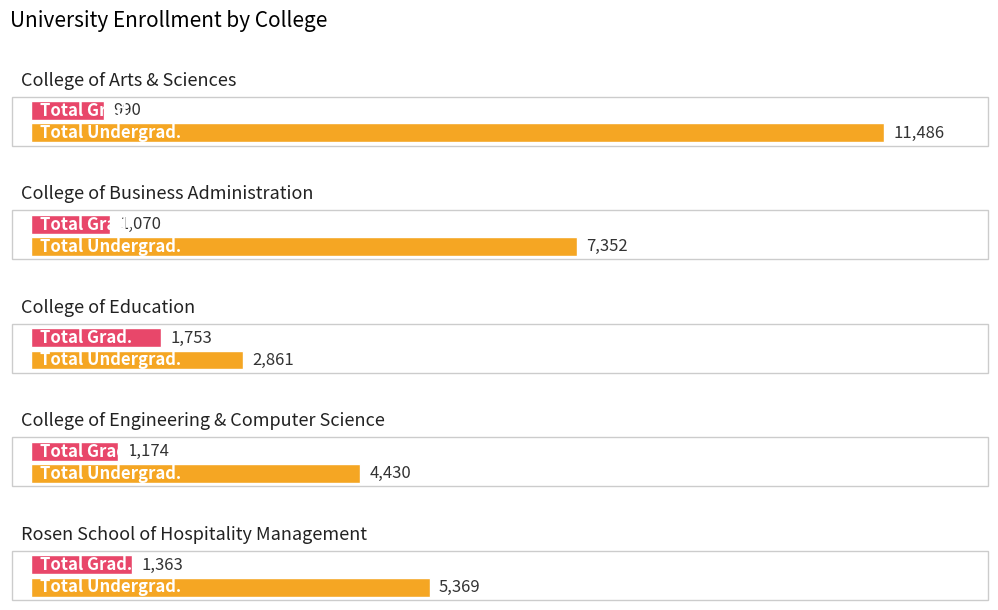

Which category has the lowest value across all series?

College of Arts & Sciences